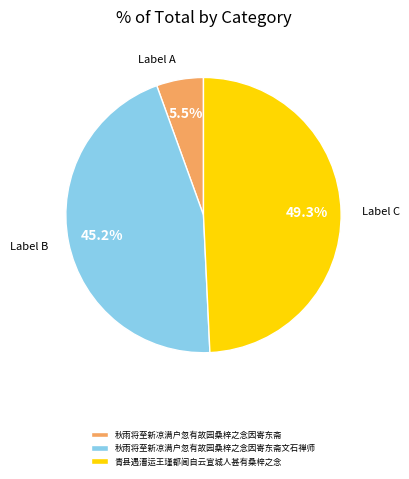

Approximately how many times larger is the value at 秋雨将至新凉满户忽有故园桑梓之念因寄东斋文石禅师 compared to 秋雨将至新凉满户忽有故园桑梓之念因寄东斋?

8.2